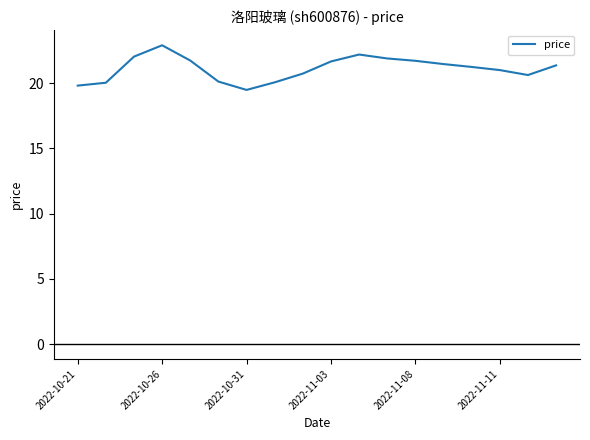

What is the maximum value shown in the chart?

22.9